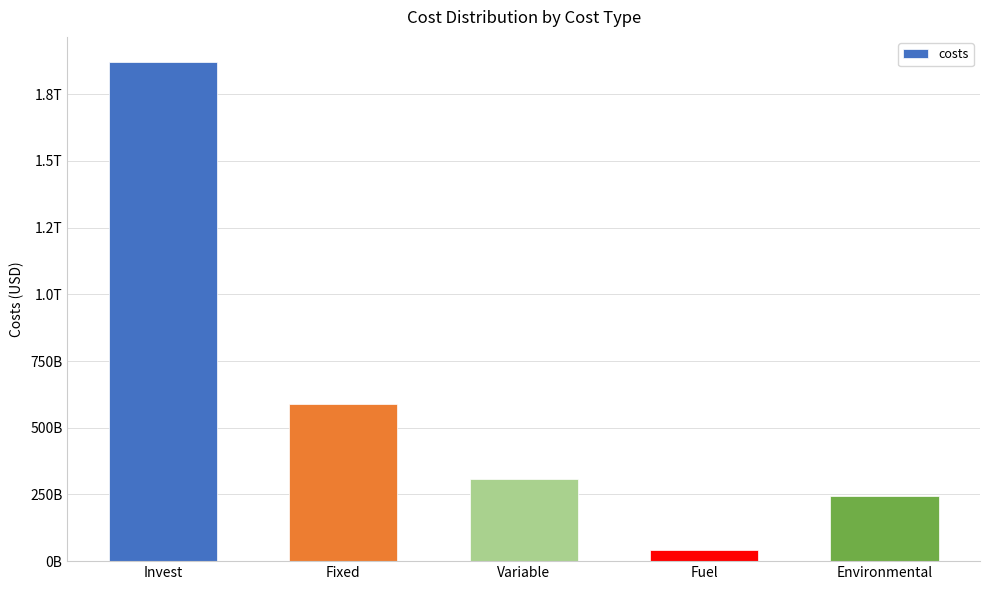

What is the ratio of the value at Variable to the value at Fixed?

0.5